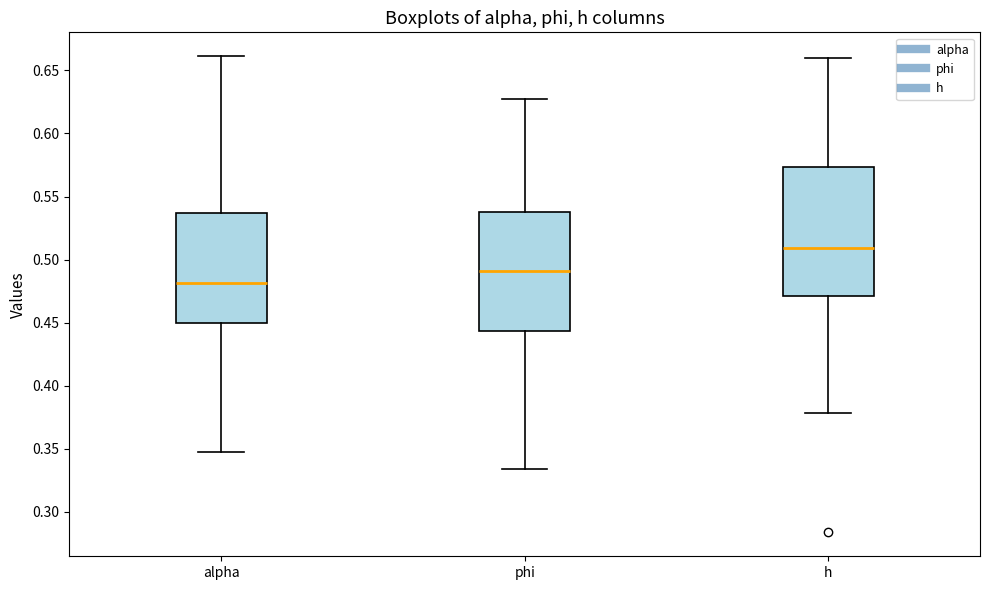

Comparing the boxes themselves (not the whiskers), which one is the tallest?

h